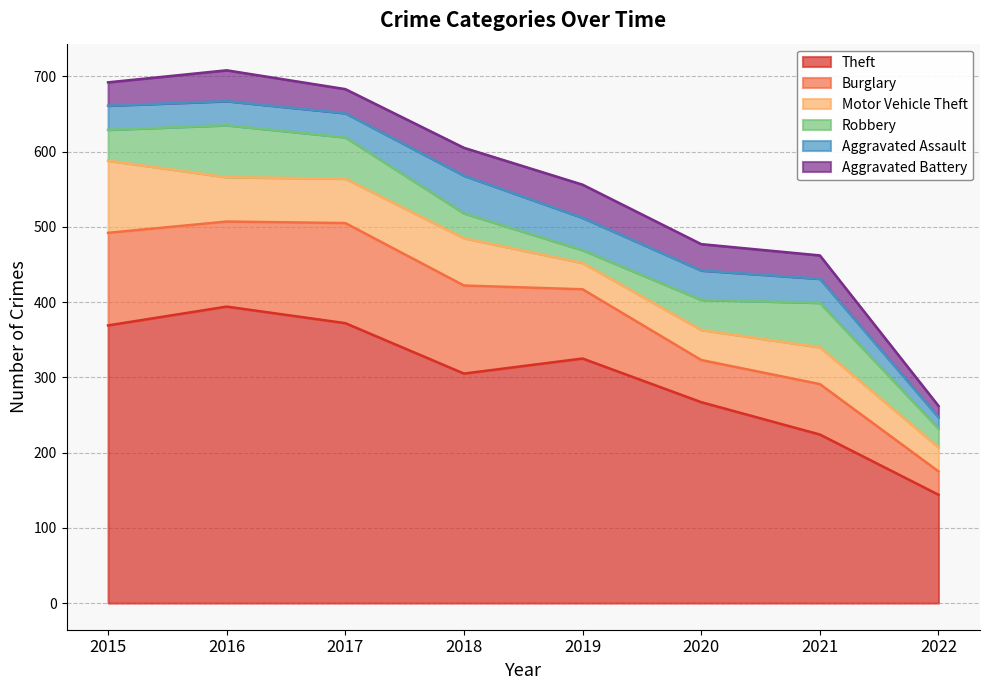

Which series has the largest total across all categories?

Theft